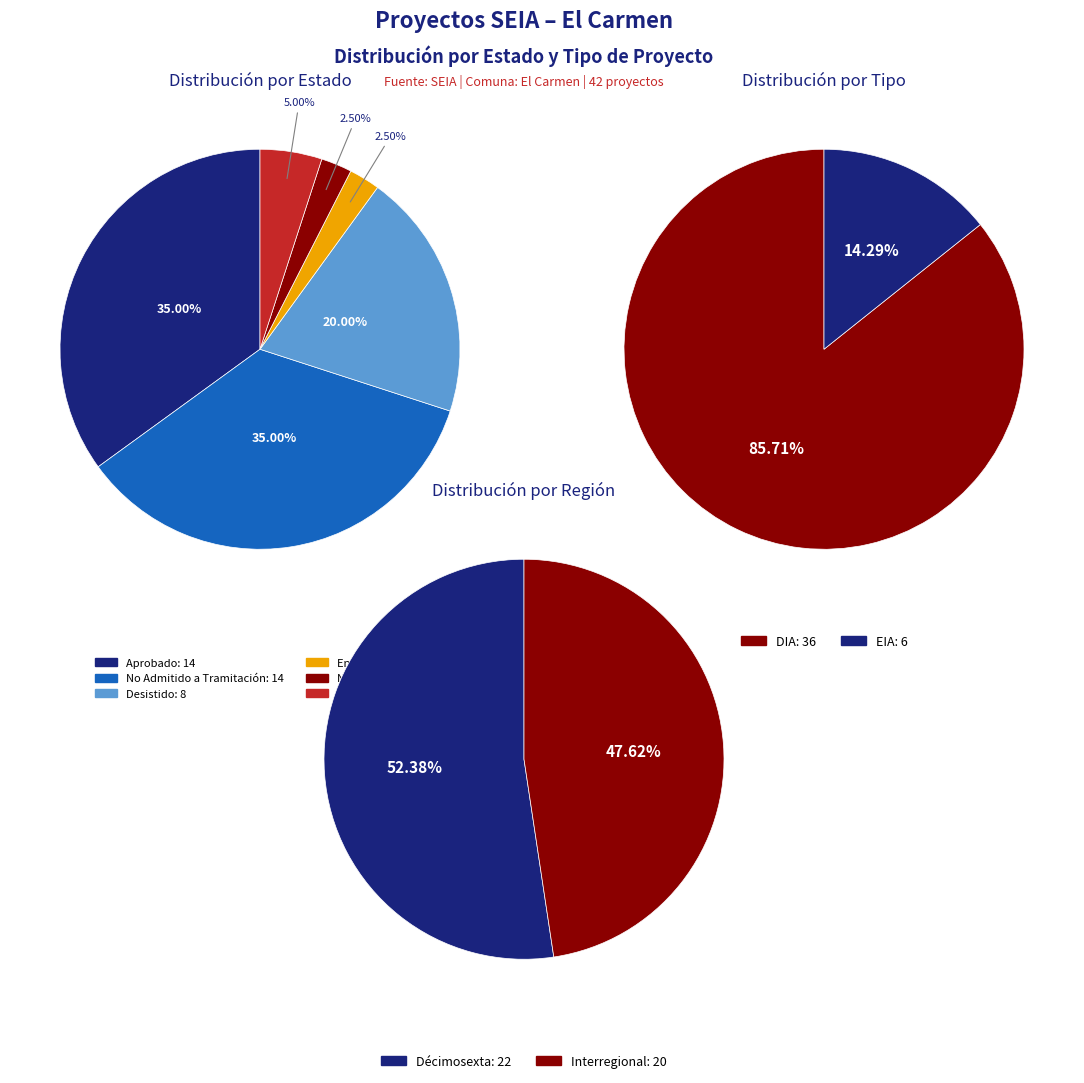

Count the number of slices in the pie.

6